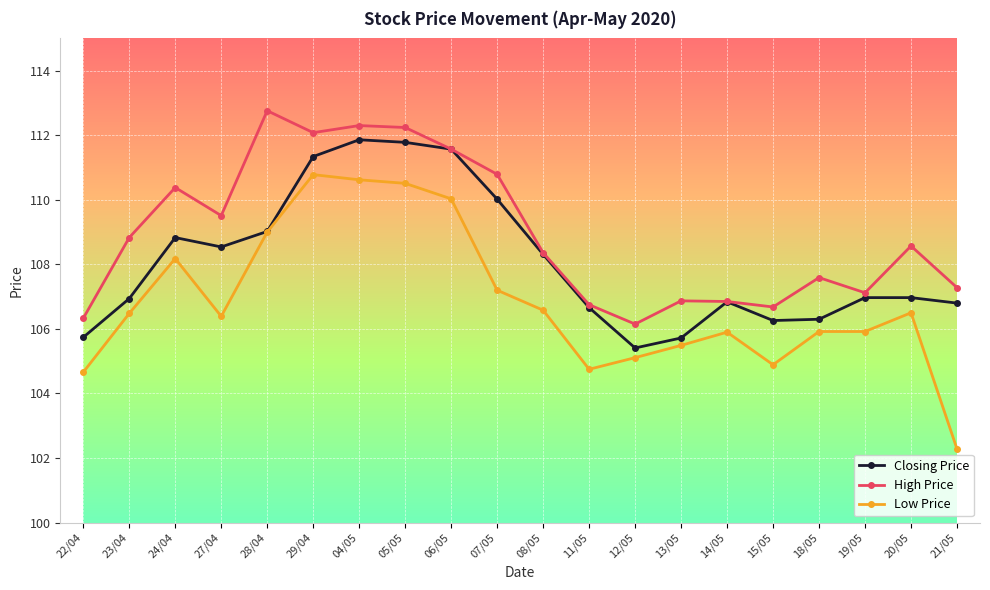

What is the spread (max minus min) of values at 24/04?

2.2